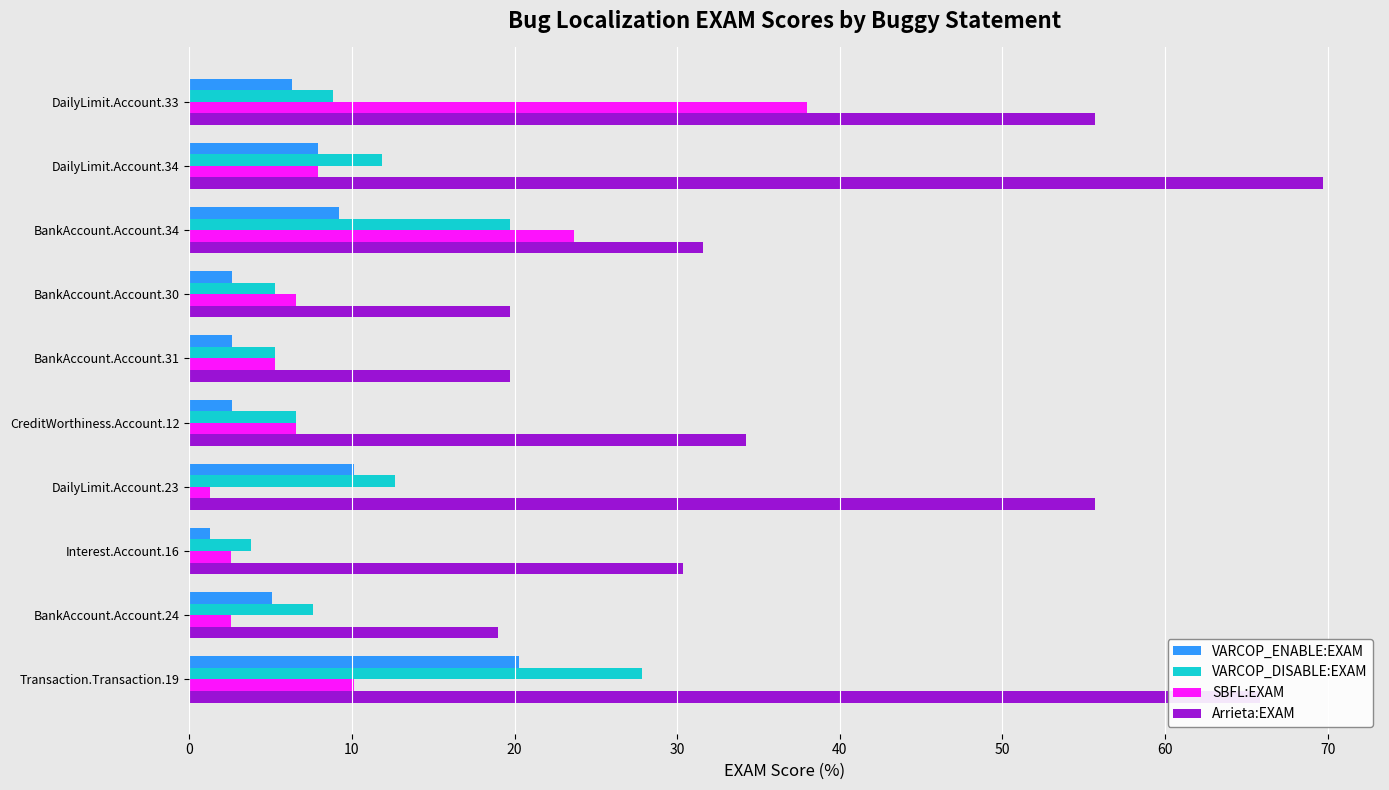

True or false: VARCOP_DISABLE:EXAM has a value of 6.6 at DailyLimit.Account.34.

False